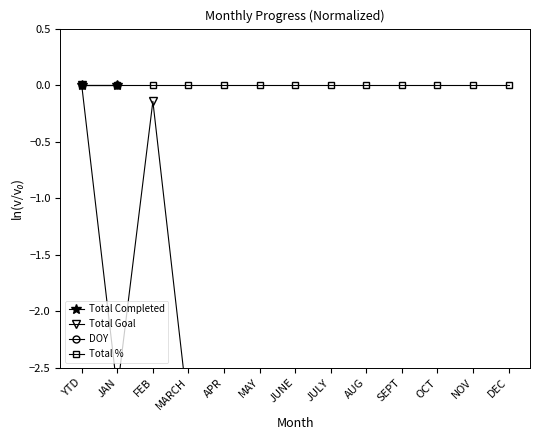

At which category does the chart reach its minimum across all series?

APR